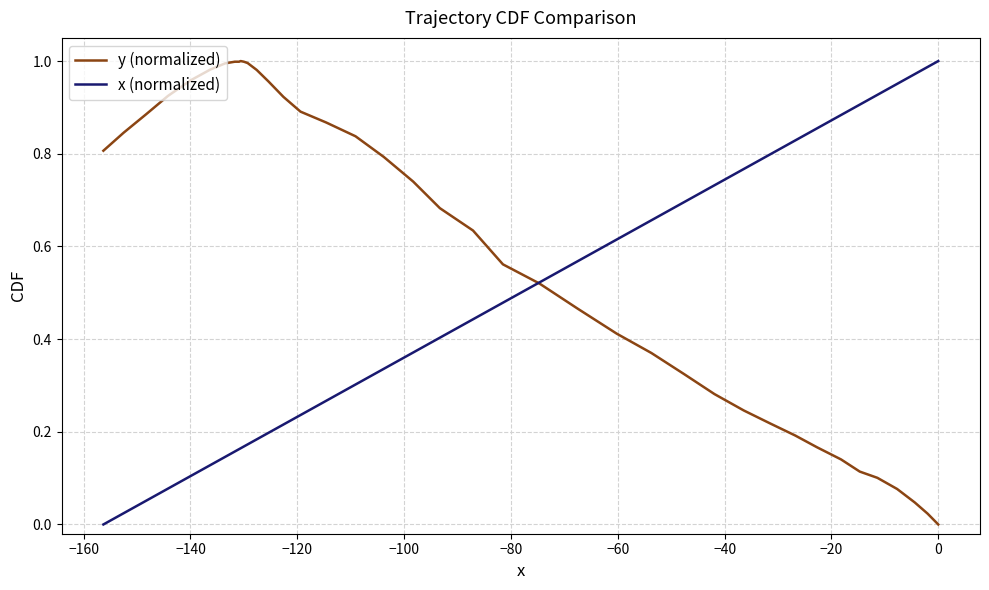

Rank the series by their average value, from lowest to highest.

x (normalized), y (normalized)